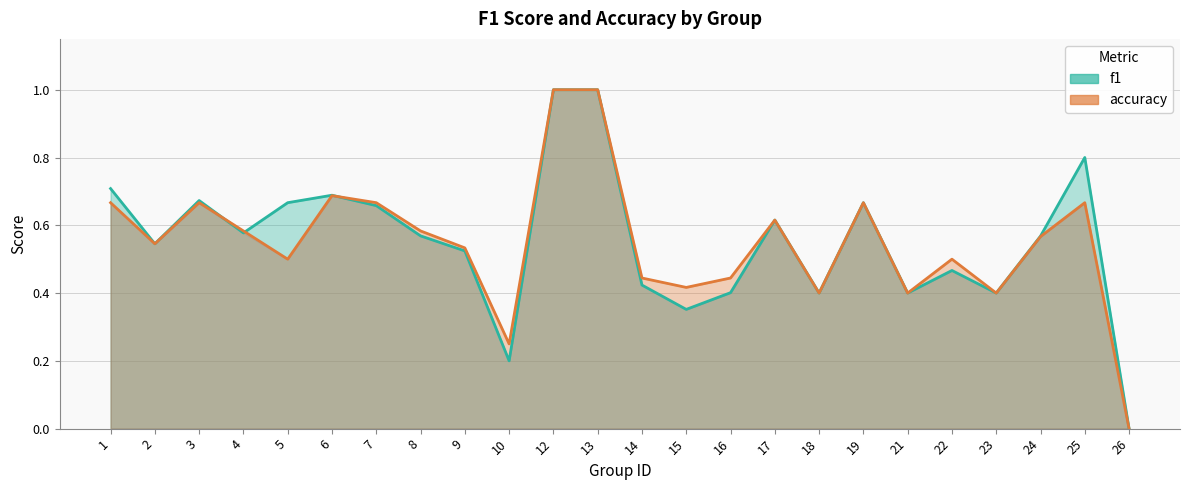

What is the value of the f1 point at the 17th from the left?

0.4